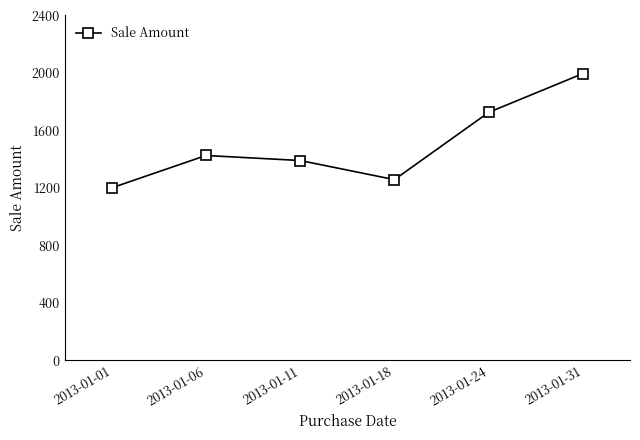

Reading right to left, list all the values displayed in this chart.

1995	1725	1257	1390	1425	1200